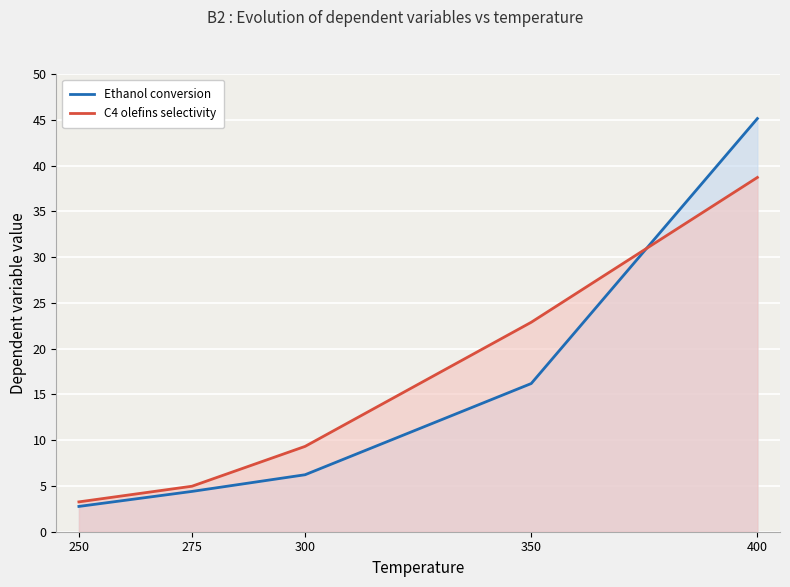

How many values in the C4 olefins selectivity series exceed 9?

3